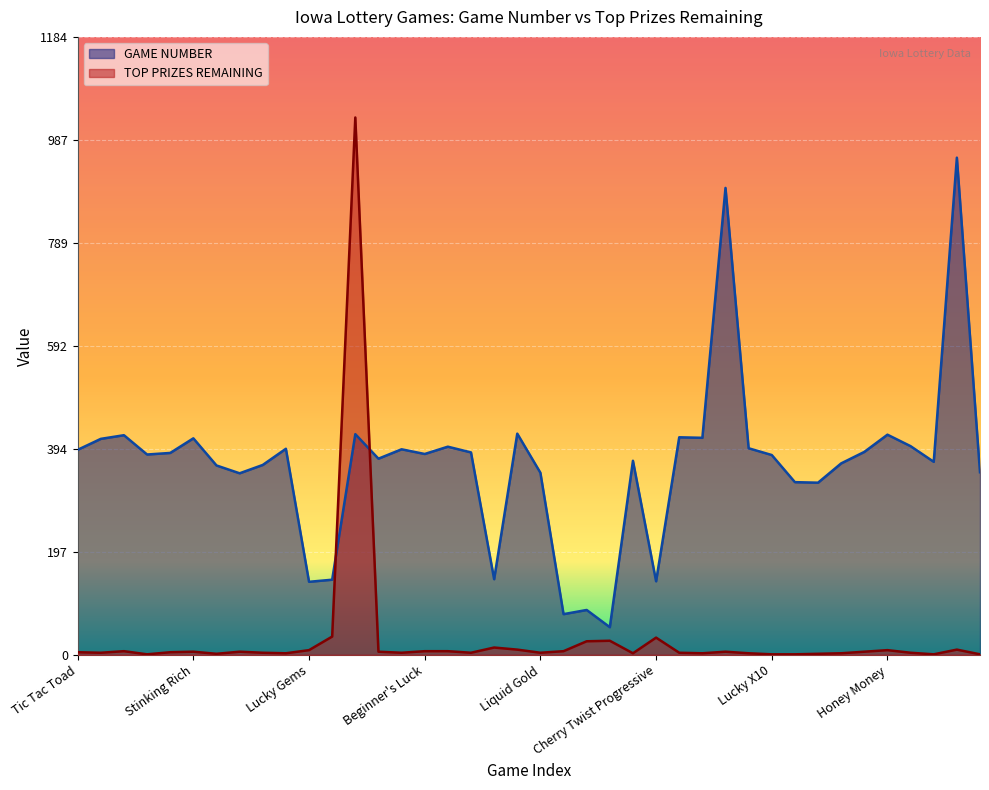

What is the total value across all series at Block-O?

332